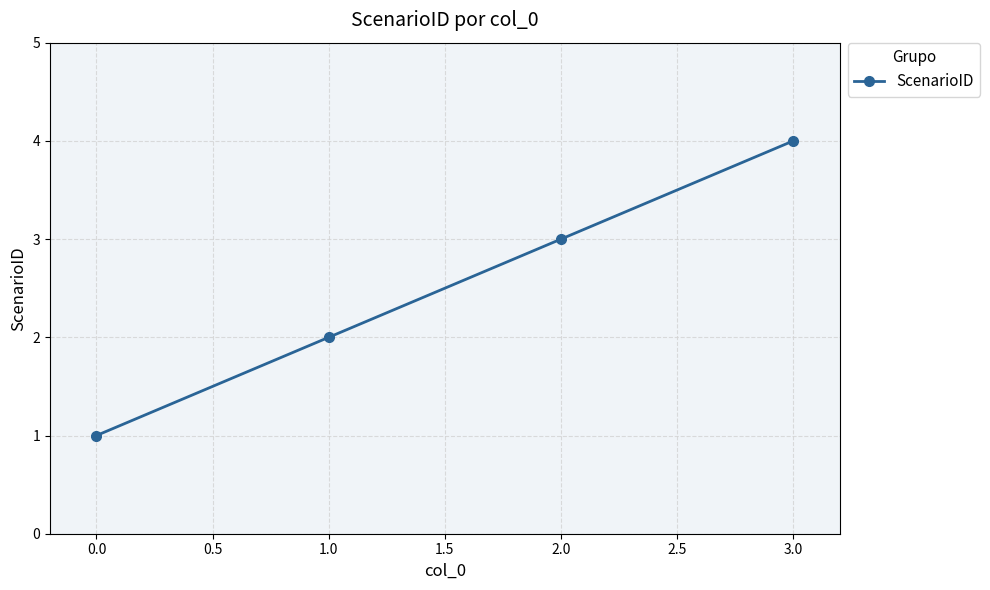

Reading left to right, what are all the values shown in this chart?

1	2	3	4